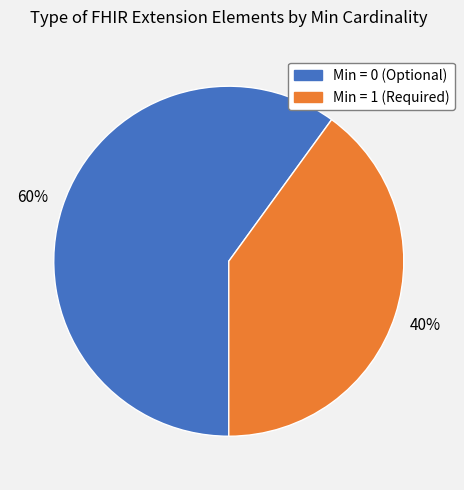

Is there a majority slice in this chart?

Yes